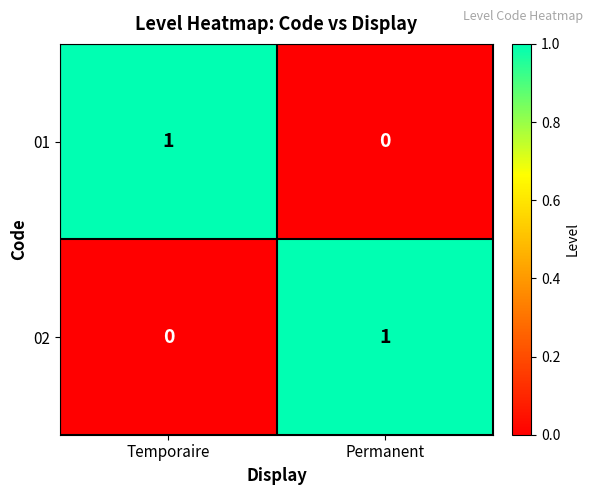

How many values in the 02 series are below 1?

1